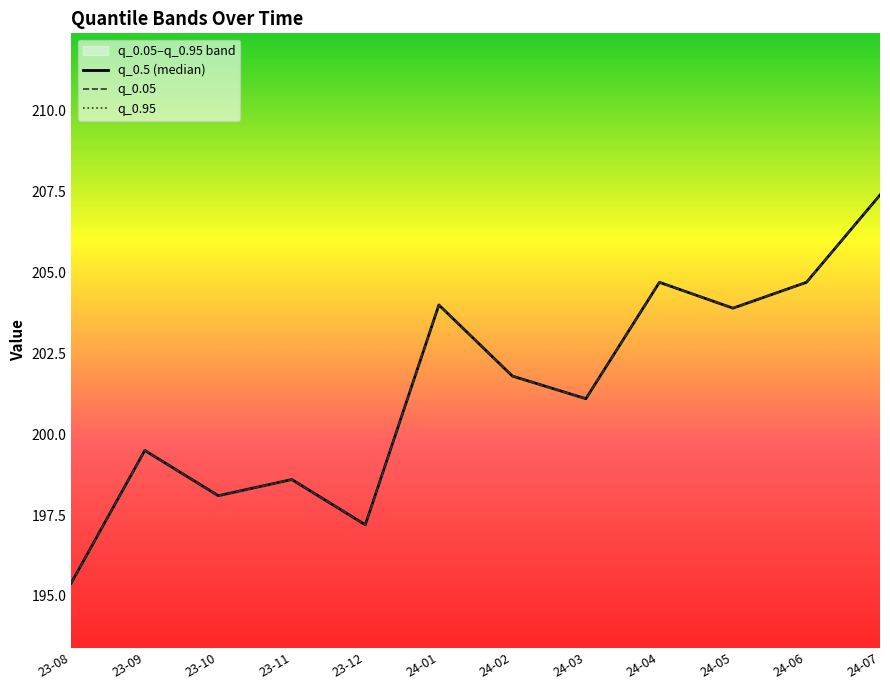

At which category does q_0.95 reach its first local valley?

23-10